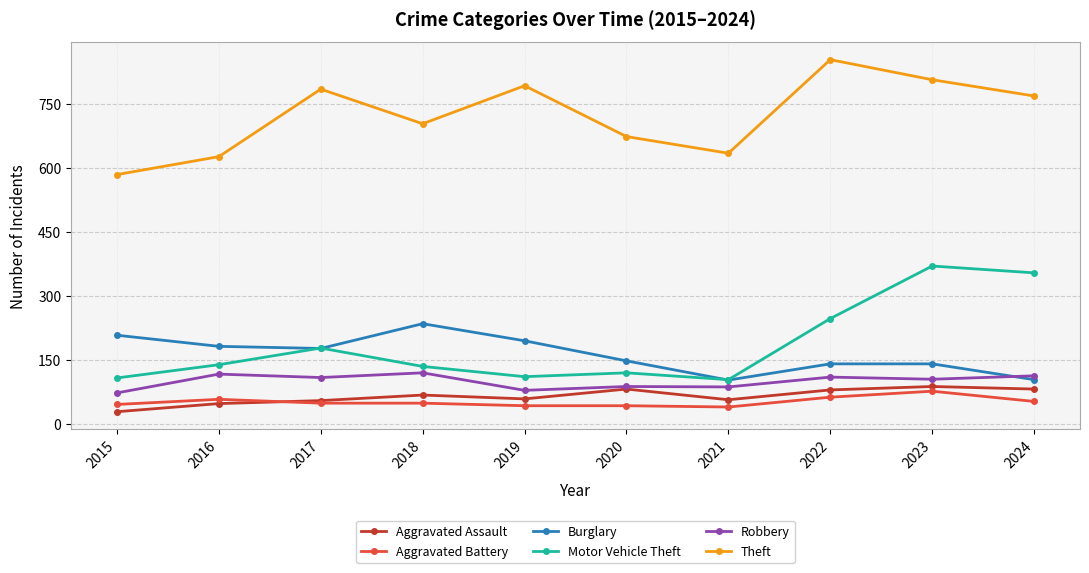

The Aggravated Battery series shows 40 at 2021. True or false?

True